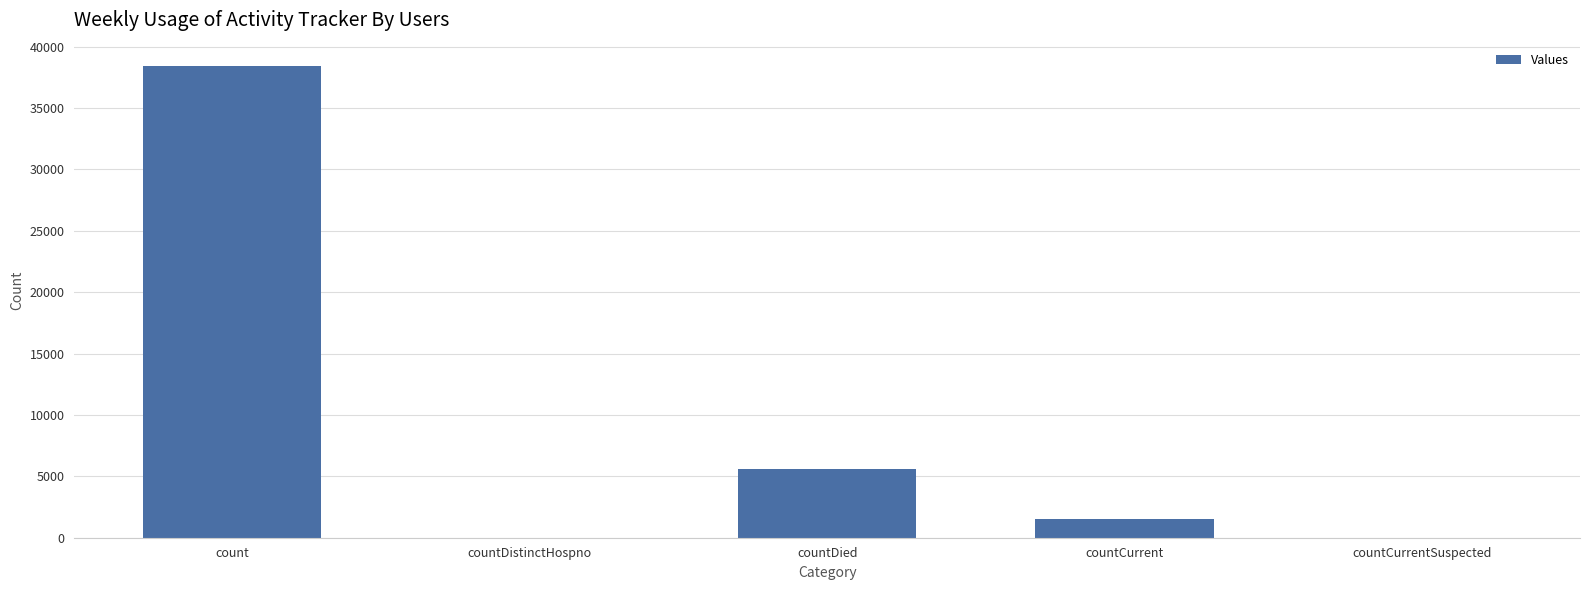

Reading right to left, list all the values displayed in this chart.

countCurrentSuspected=0	countCurrent=1559	countDied=5564	countDistinctHospno=0	count=38409